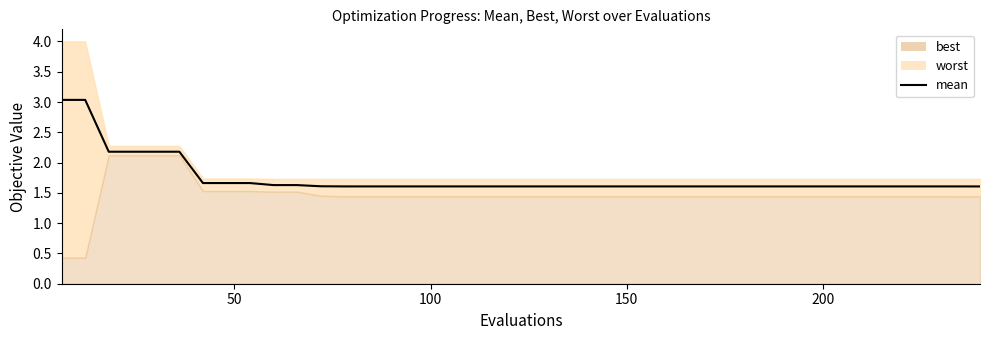

What is the difference between the second highest and second lowest values?

1.4